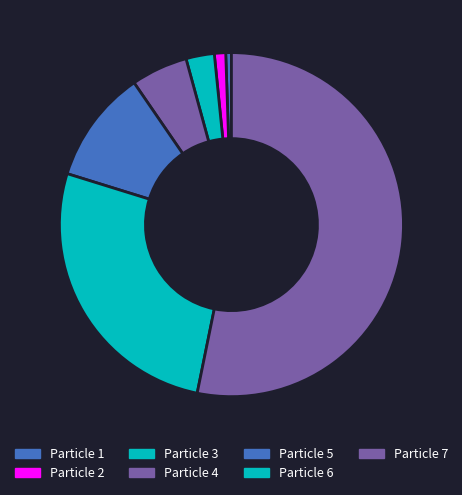

Rank the categories by value from highest to lowest.

Particle 7, Particle 6, Particle 5, Particle 4, Particle 3, Particle 2, Particle 1